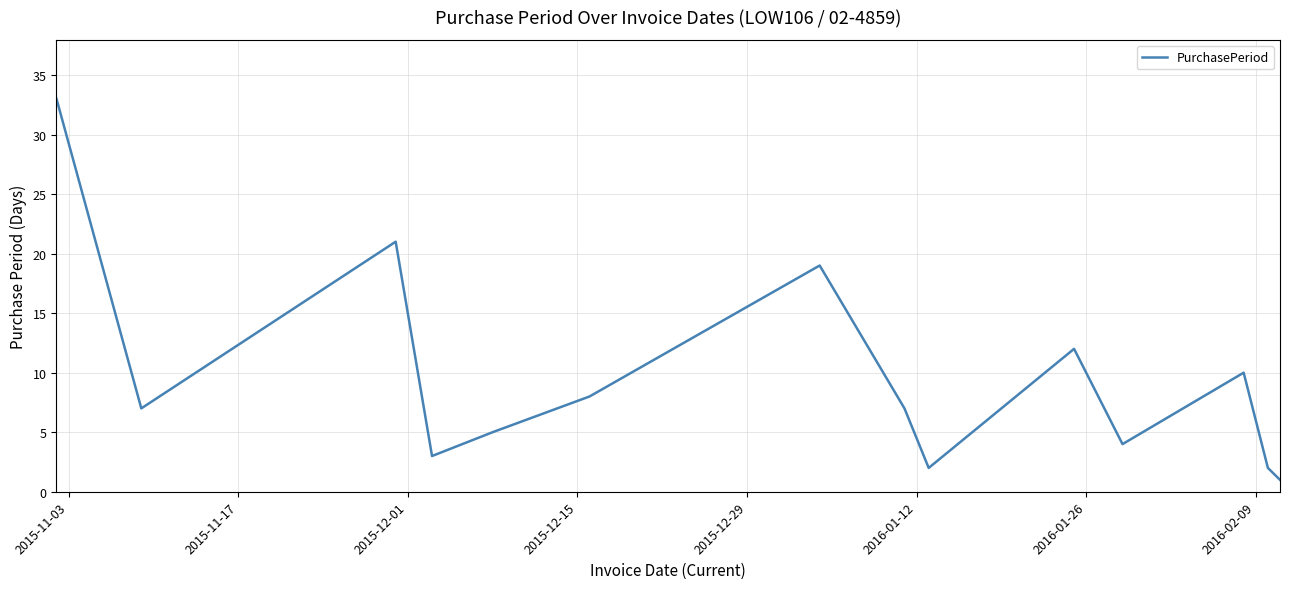

What is the greatest value displayed?

33